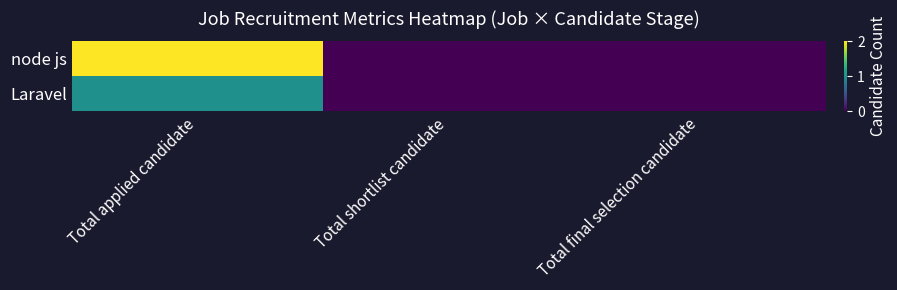

What is the maximum value shown in the chart?

2